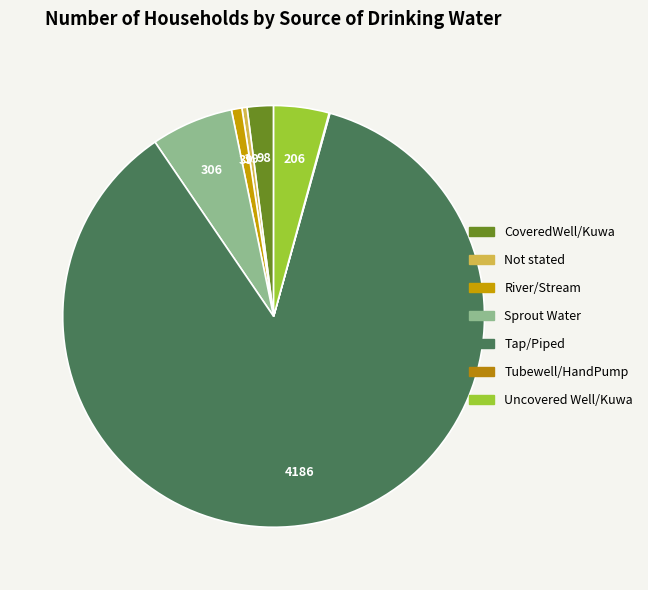

Is it true that Tap/Piped is 86% of the pie?

True